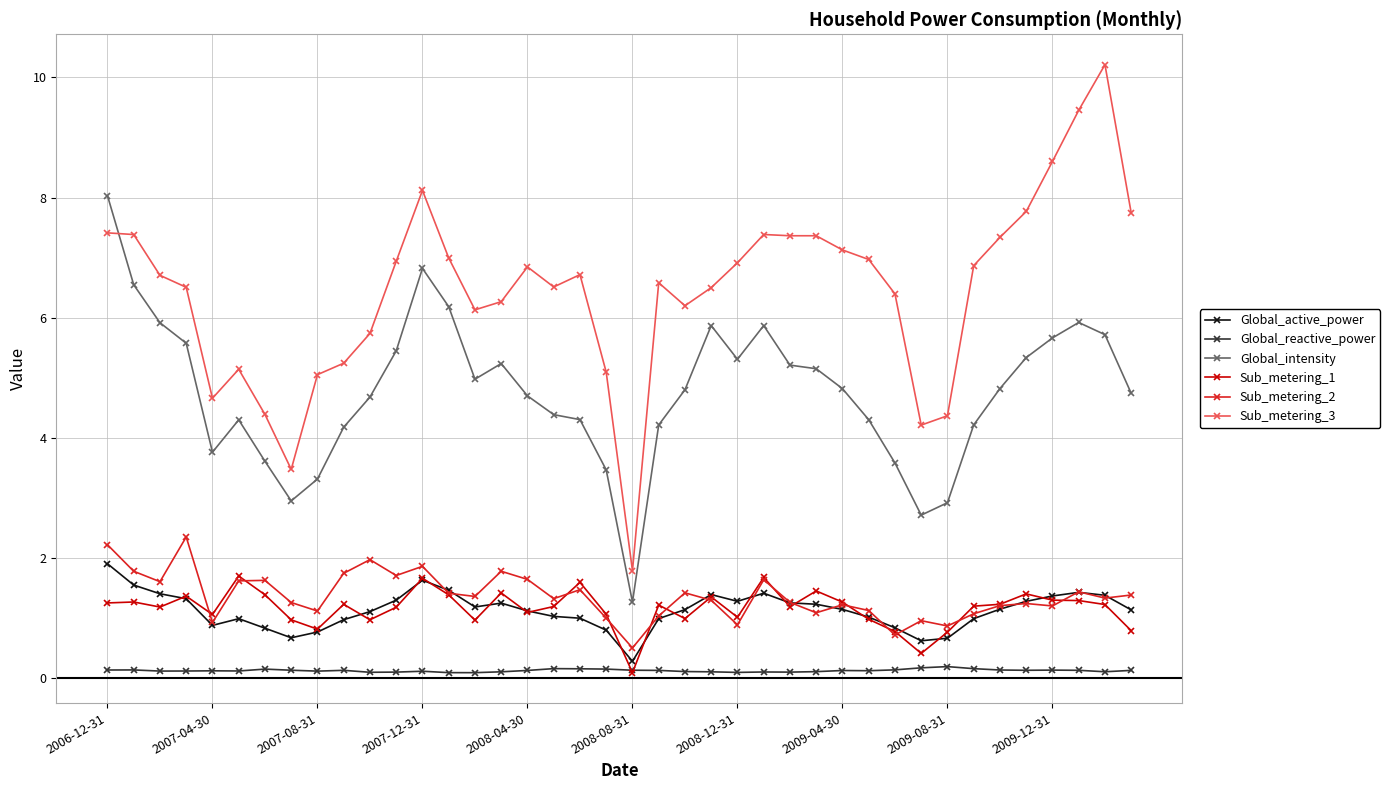

True or false: Global_reactive_power and Sub_metering_2 intersect in this chart.

False